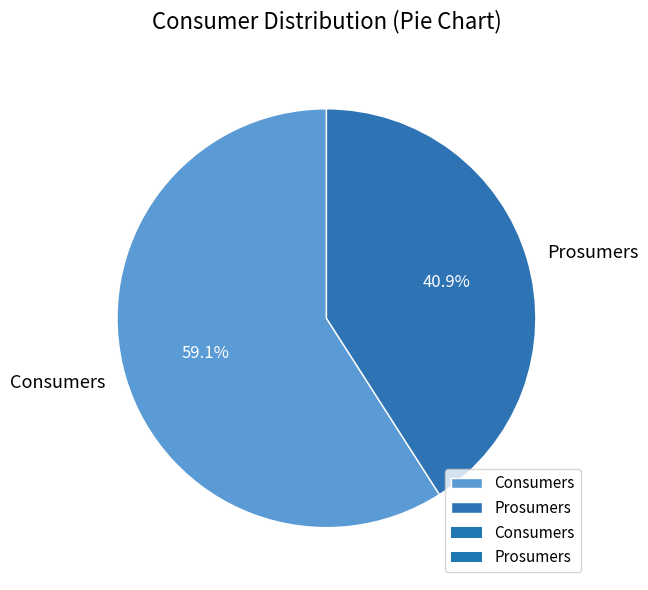

How many segments does this pie chart have?

2